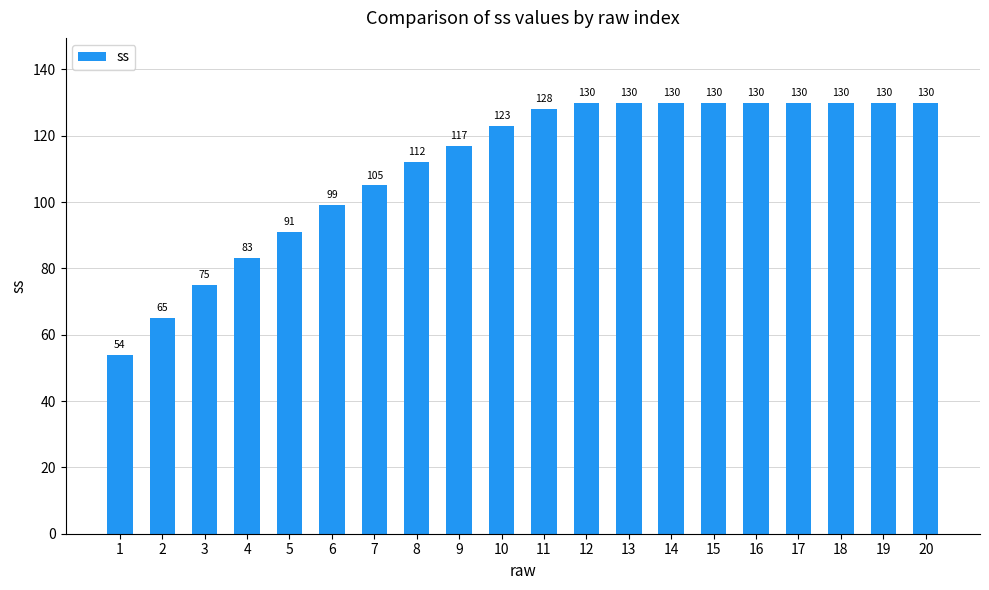

Reading left to right, list all the values displayed in this chart.

1=54	2=65	3=75	4=83	5=91	6=99	7=105	8=112	9=117	10=123	11=128	12=130	13=130	14=130	15=130	16=130	17=130	18=130	19=130	20=130